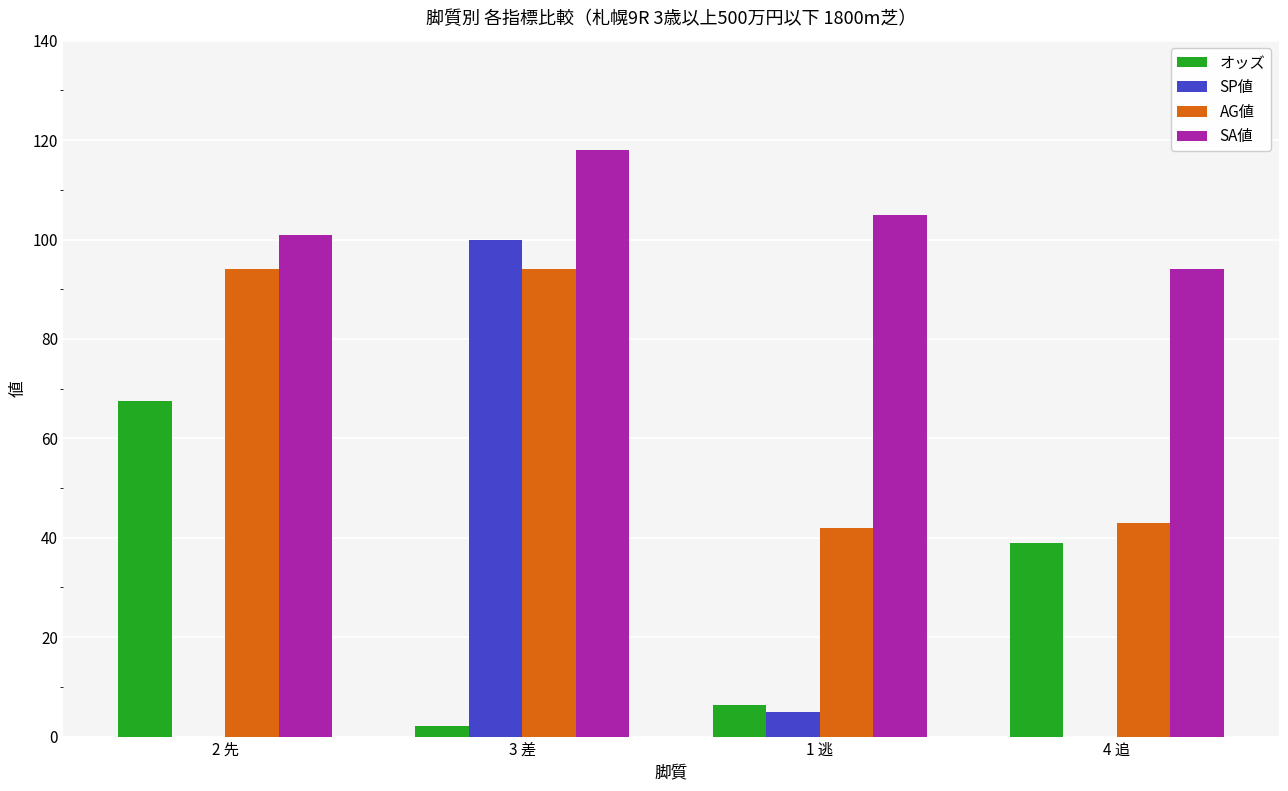

Read the AG値 value at 2 先.

94.0